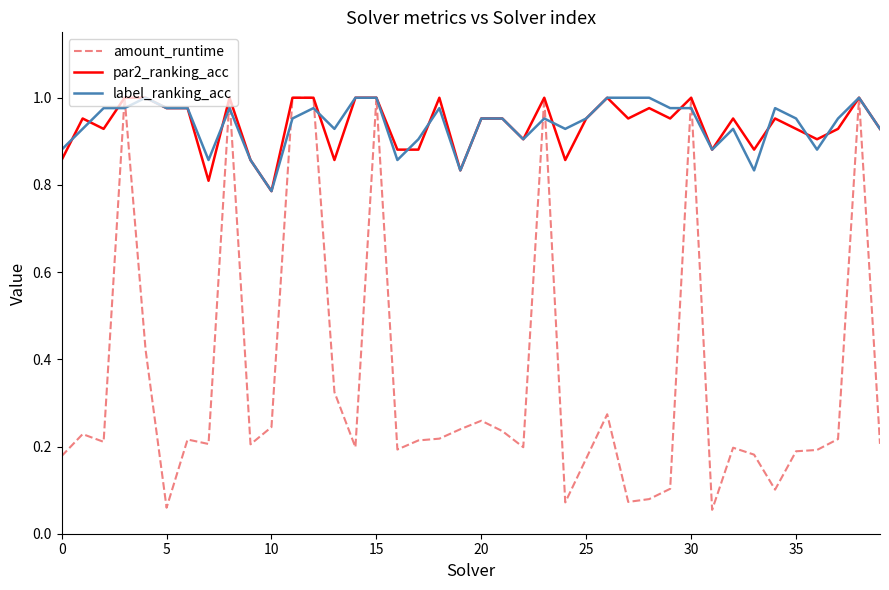

Which series has the widest spread of values?

amount_runtime